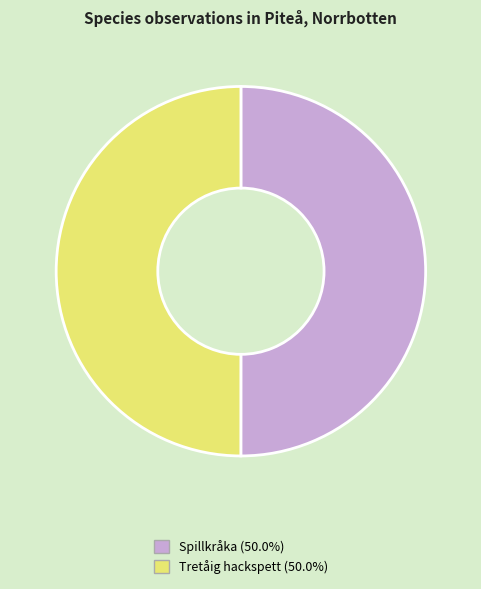

Is the sum of Tretåig hackspett (50.0%) and Spillkråka (50.0%) greater than half?

Yes